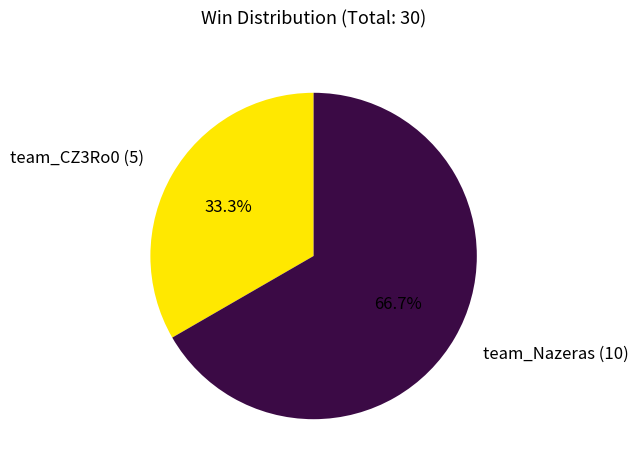

Which slice is the smallest?

team_CZ3Ro0